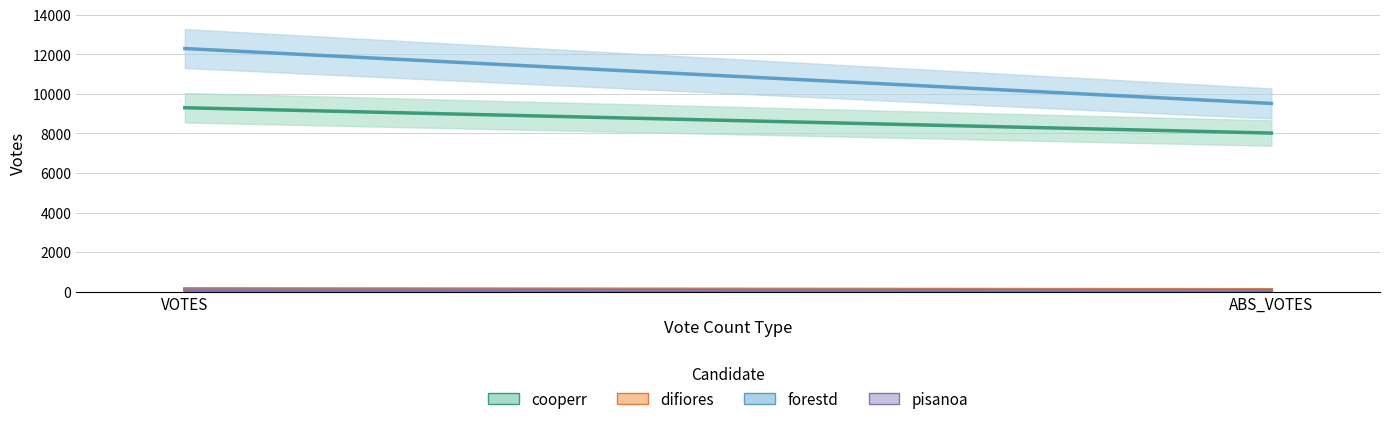

What is the average value of the cooperr series?

8660